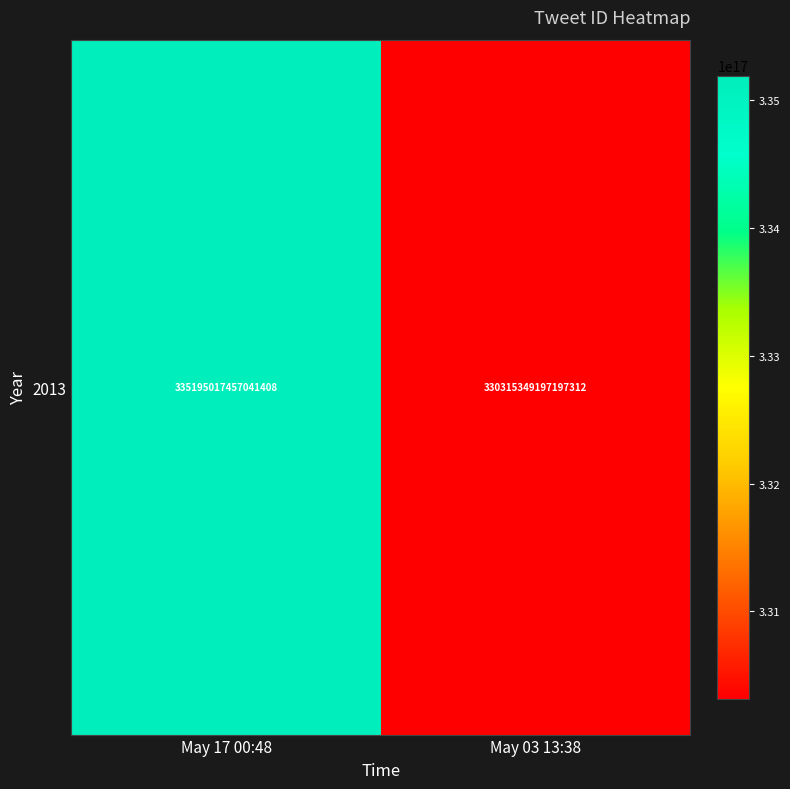

How many data points are less than 335195017457041408?

1